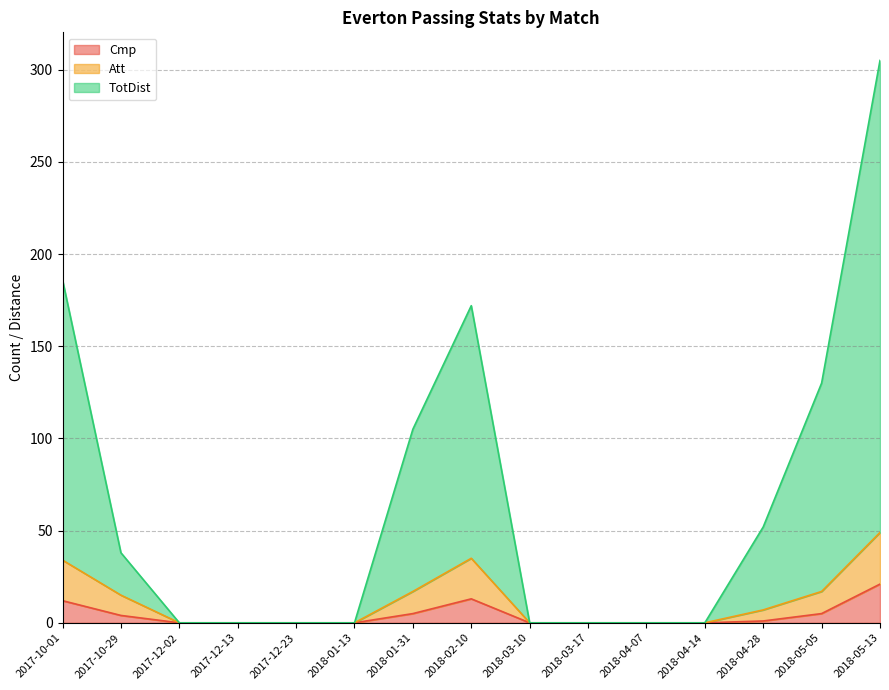

Does the chart display data point markers on the line(s)?

No